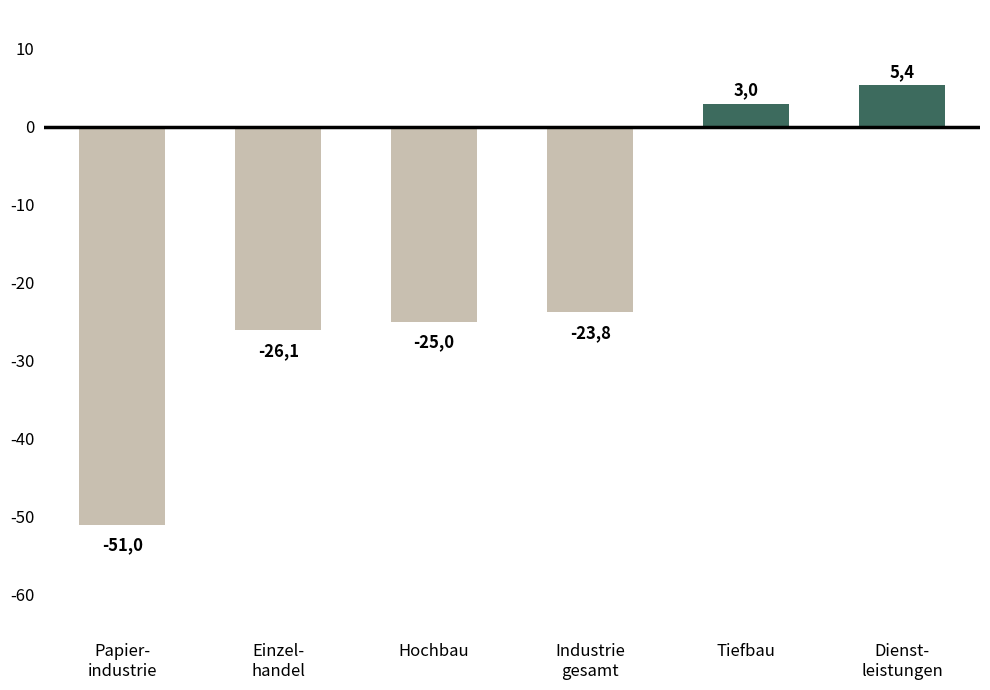

Is it true that the value at Hochbau is -10.4?

False